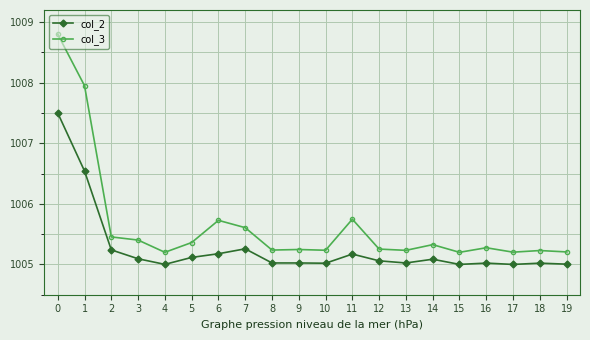

Which series changed the most between 7 and 9?

col_3